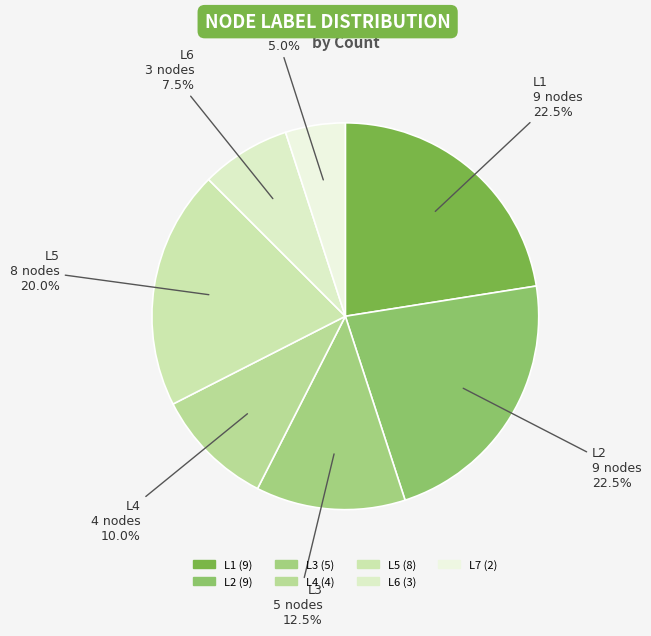

Is L6 the majority of the pie?

No